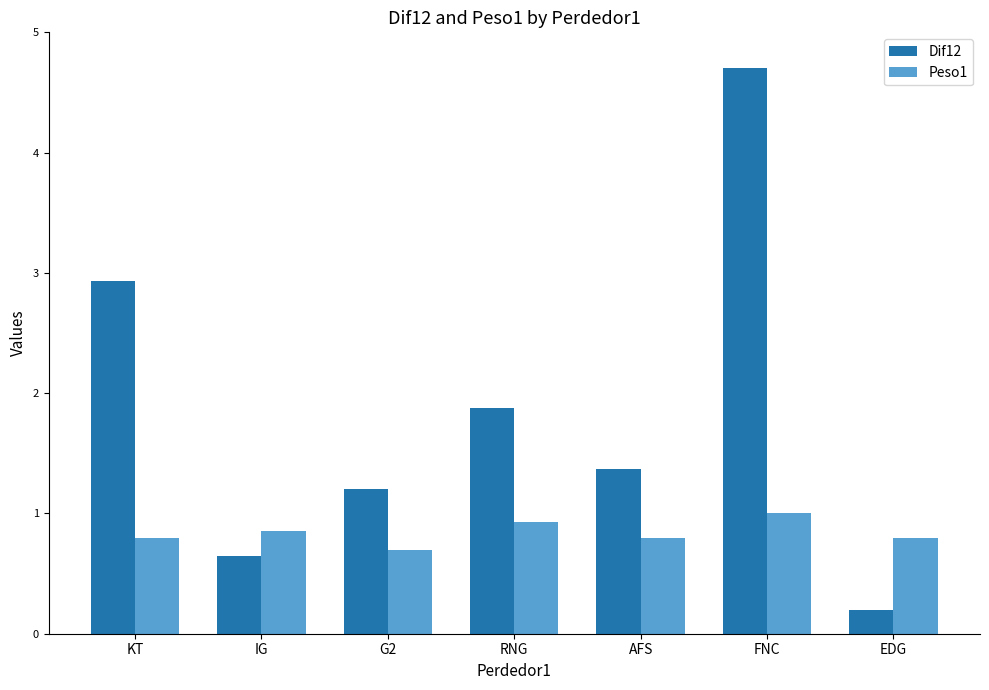

Which label corresponds to the largest value in the chart?

FNC